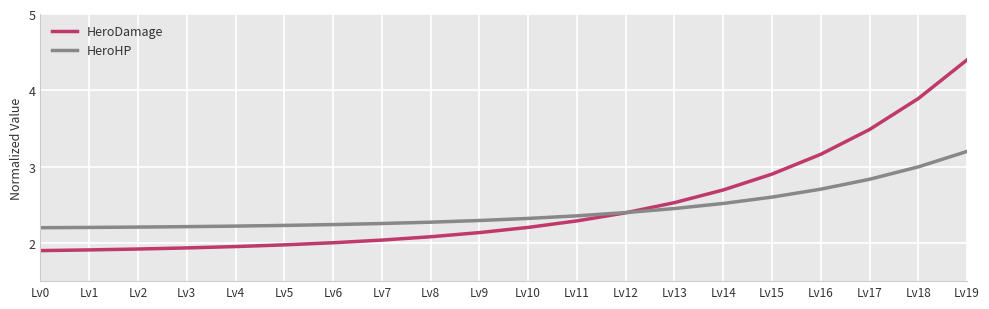

How many distinct data groups are displayed?

2